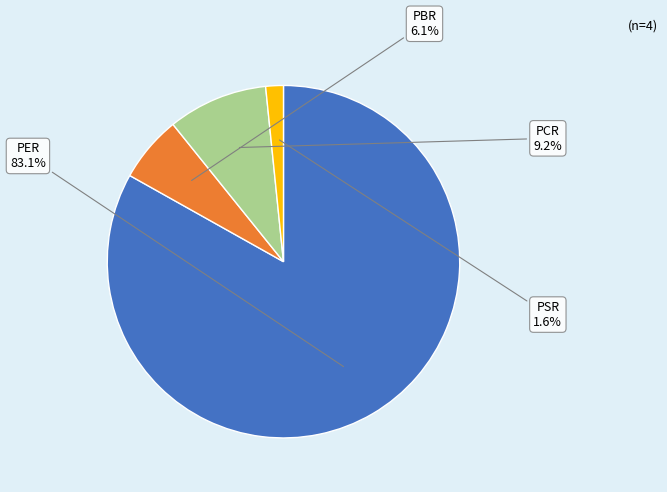

To the nearest percent, what portion does PBR represent?

6%